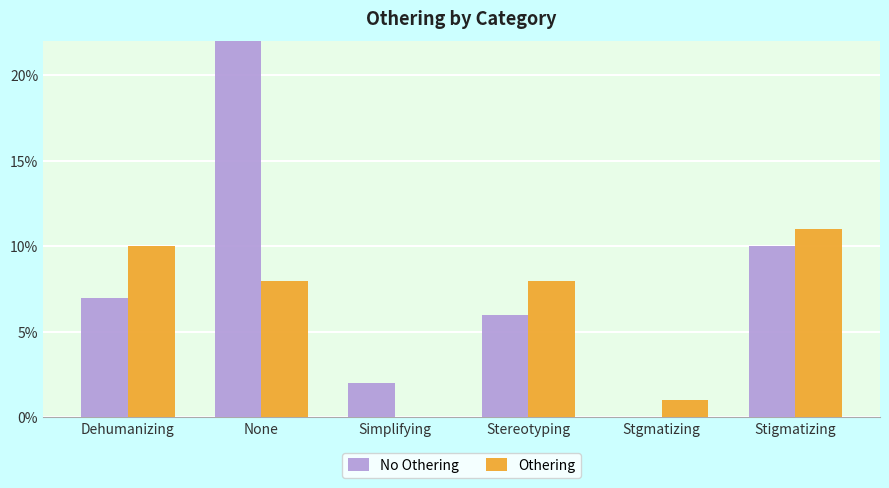

Reading right to left, transcribe all the data shown in this chart.

No Othering: Stigmatizing=10	Stgmatizing=0	Stereotyping=6	Simplifying=2	None=36	Dehumanizing=7
Othering: Stigmatizing=11	Stgmatizing=1	Stereotyping=8	Simplifying=0	None=8	Dehumanizing=10